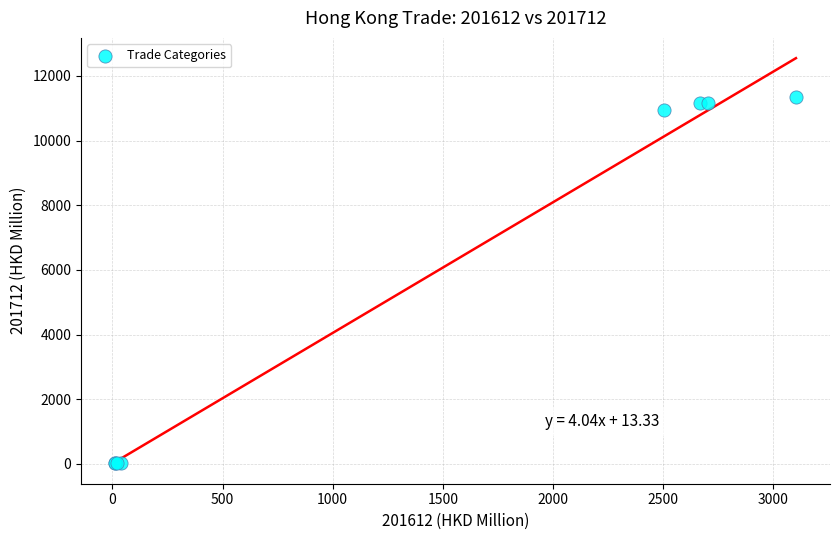

What Y value in the scatter plot is closest to 5682?

10953.8